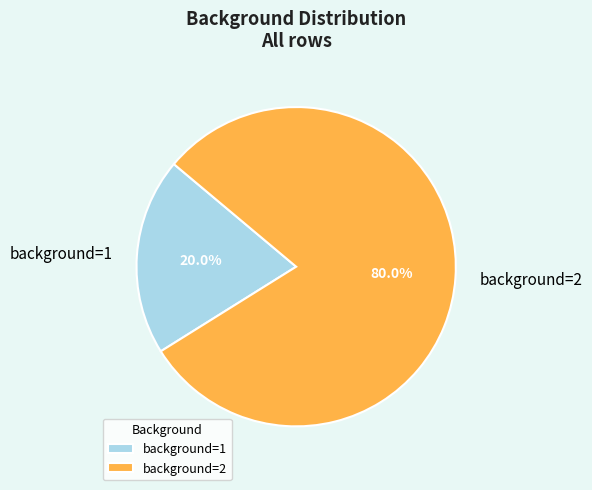

Approximately how many times larger is the value at background=2 compared to background=1?

4.0